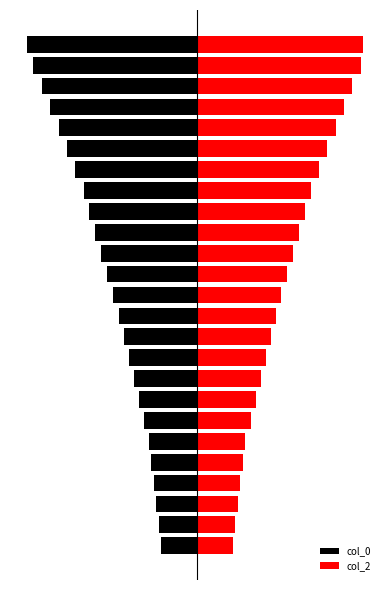

Which series has the largest total across all categories?

col_2